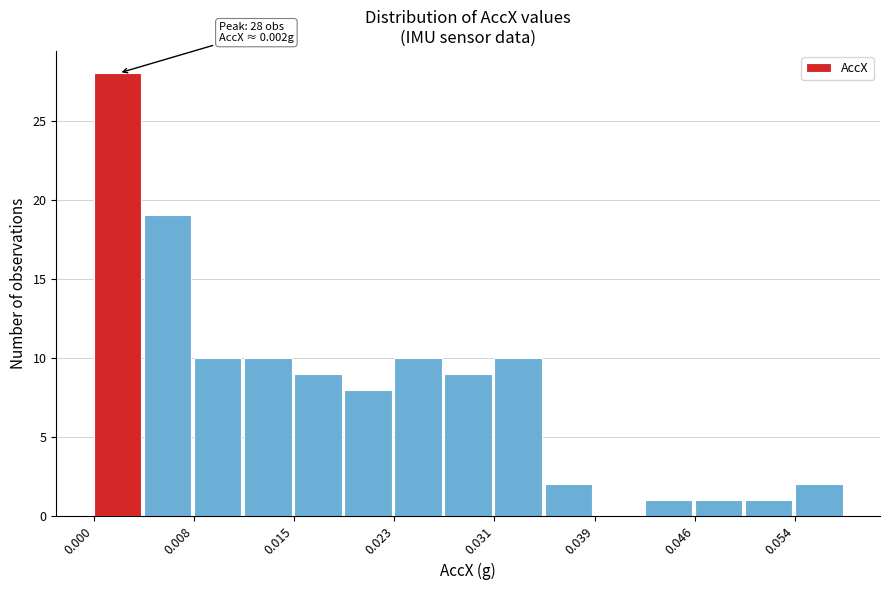

Read against the x-axis, roughly where is the centre of the tallest bar?

0.002